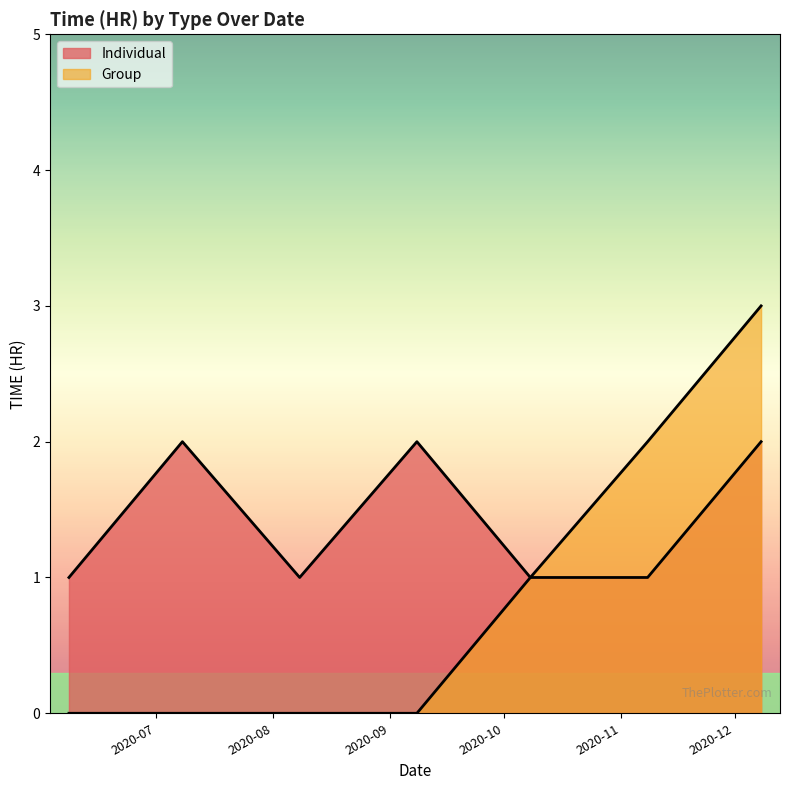

What is the difference between the highest and lowest values at 7?

2